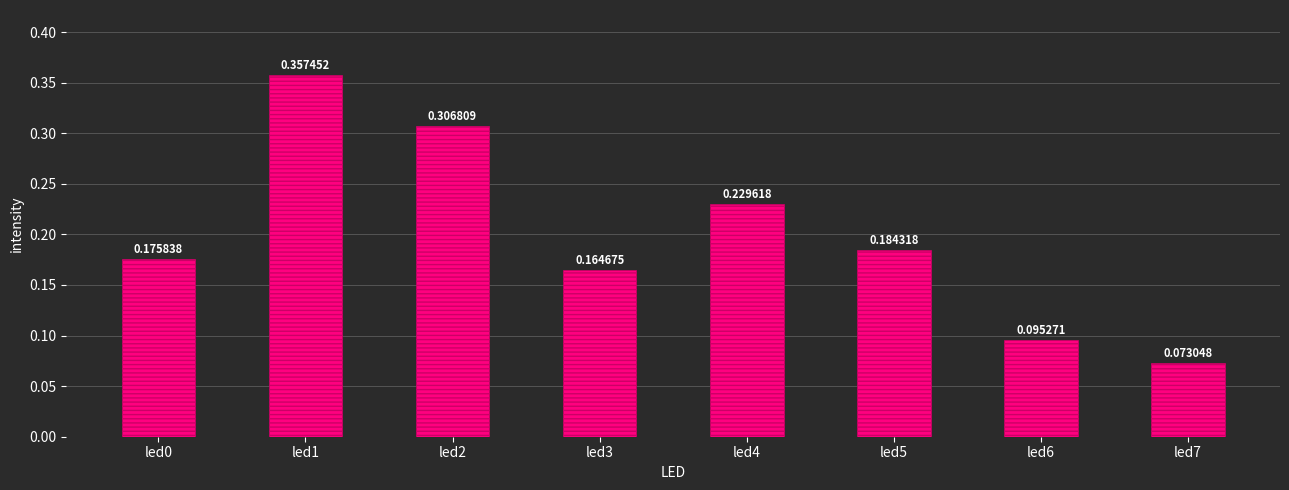

What is the sum of all values?

1.6